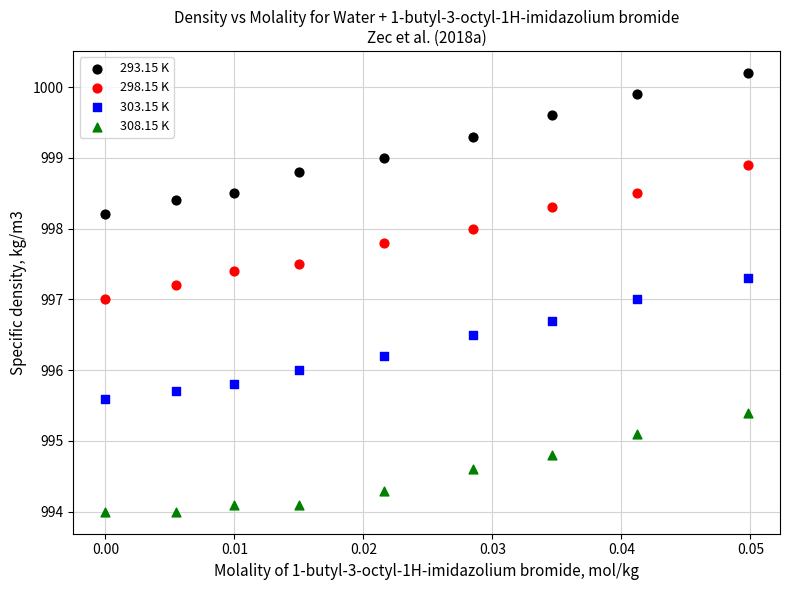

Across all data points, what is the range of Y values (max minus min)?

6.2